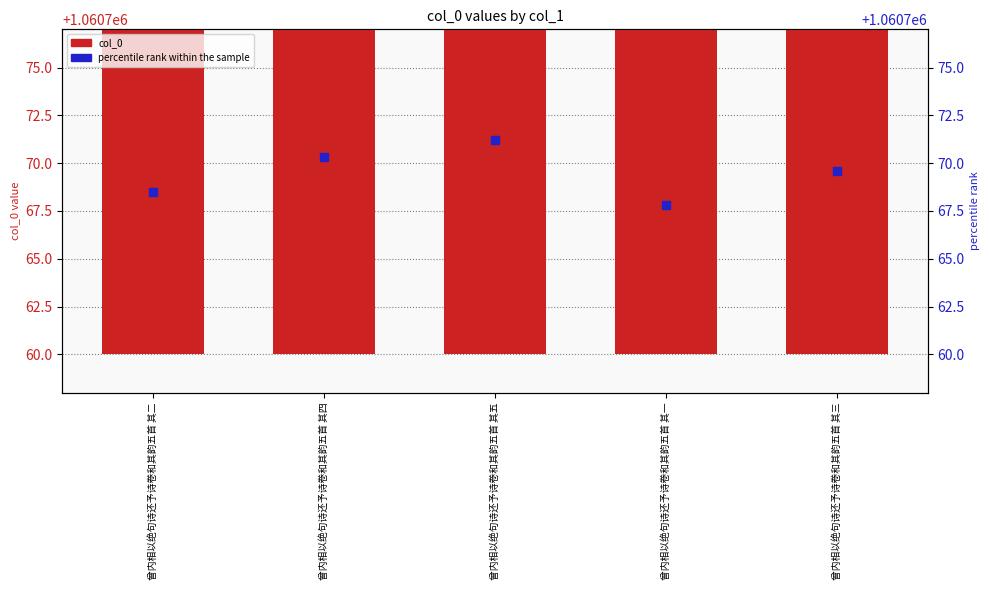

What is the total value across all series at 曾内相以绝句诗还予诗卷和其韵五首 其一?

2121534.8